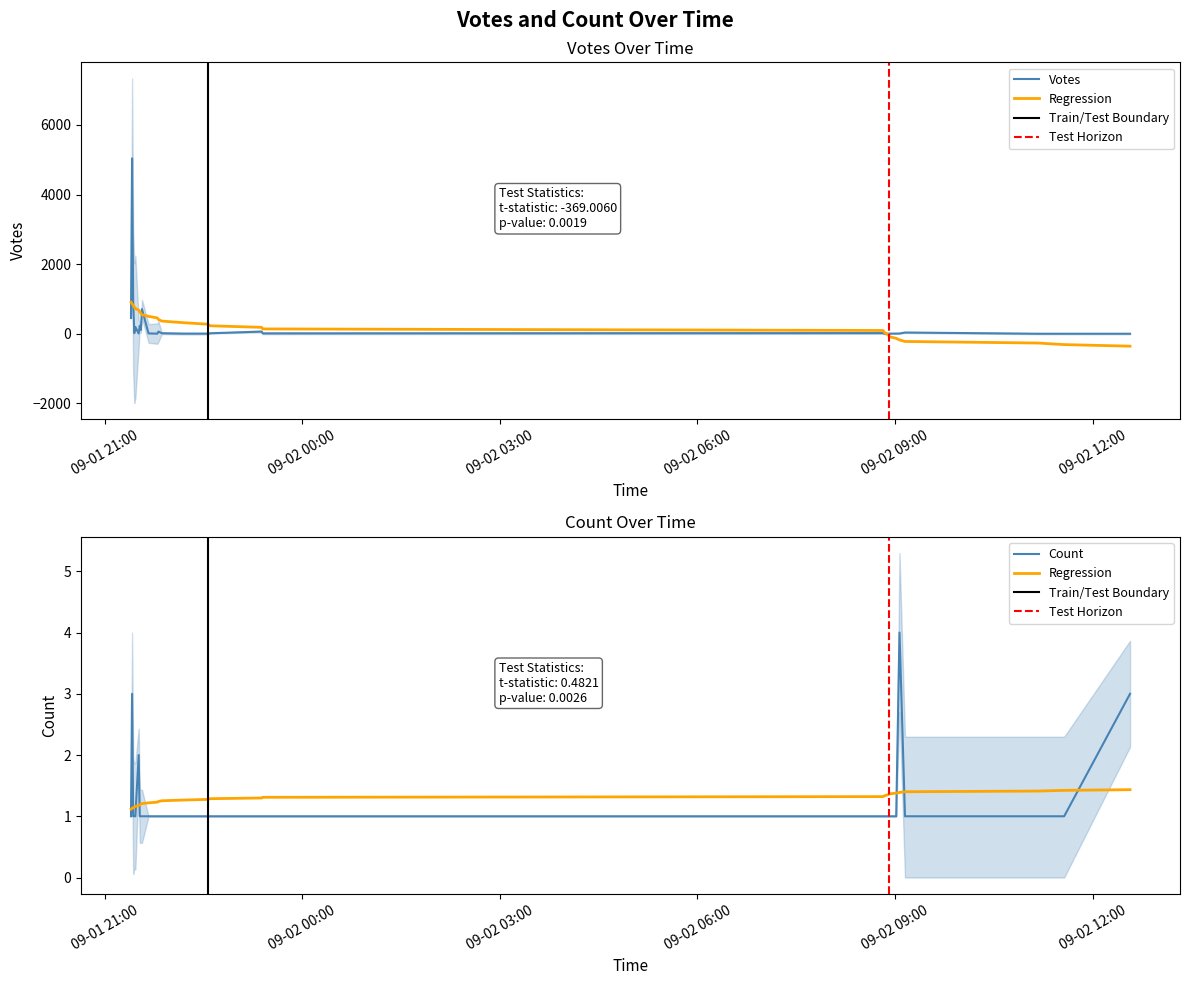

At 2019-09-02 12:34, list the series in order from smallest to largest.

Votes, Count